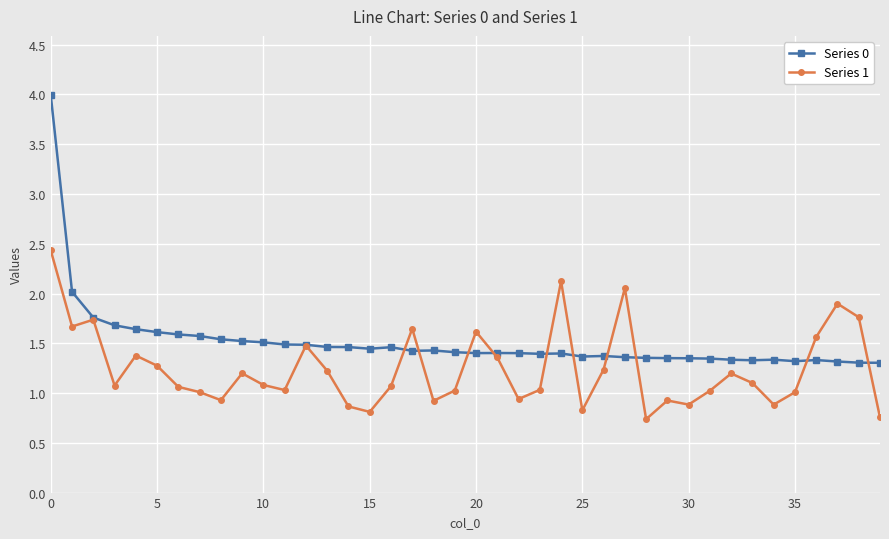

Which series has the largest total across all categories?

Series 0